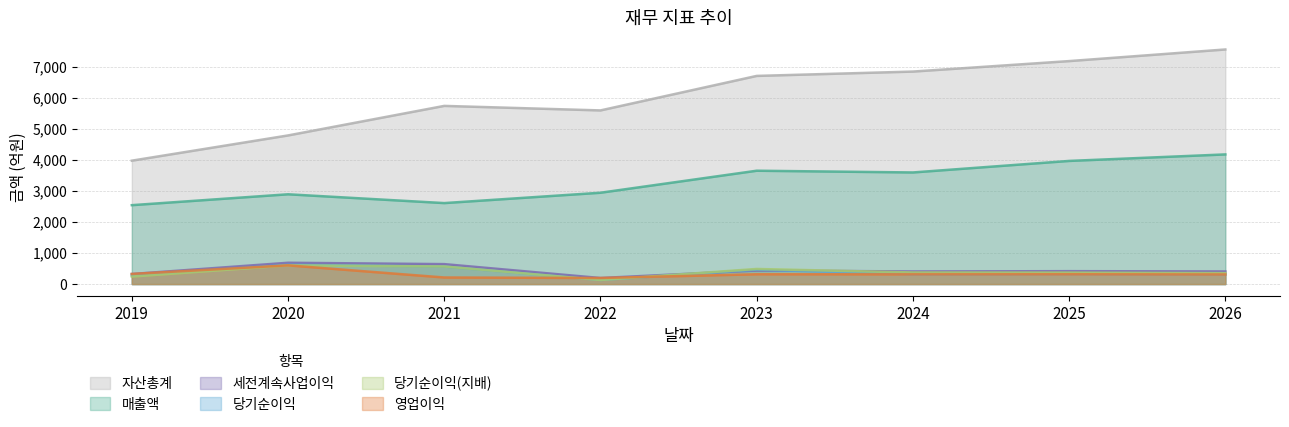

What is the average value of the 당기순이익(지배) series?

391